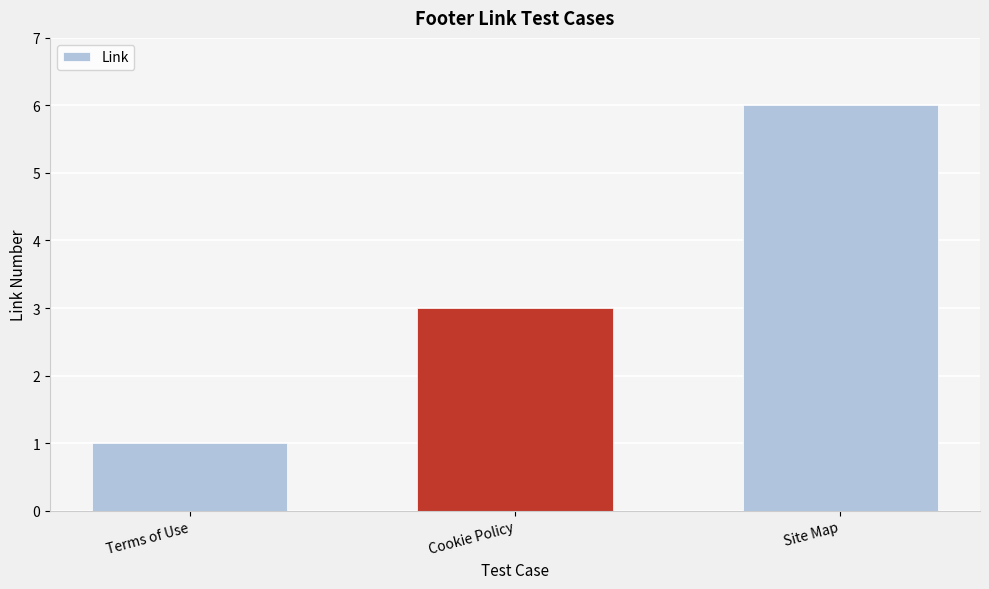

How many values are between 1 and 6?

3